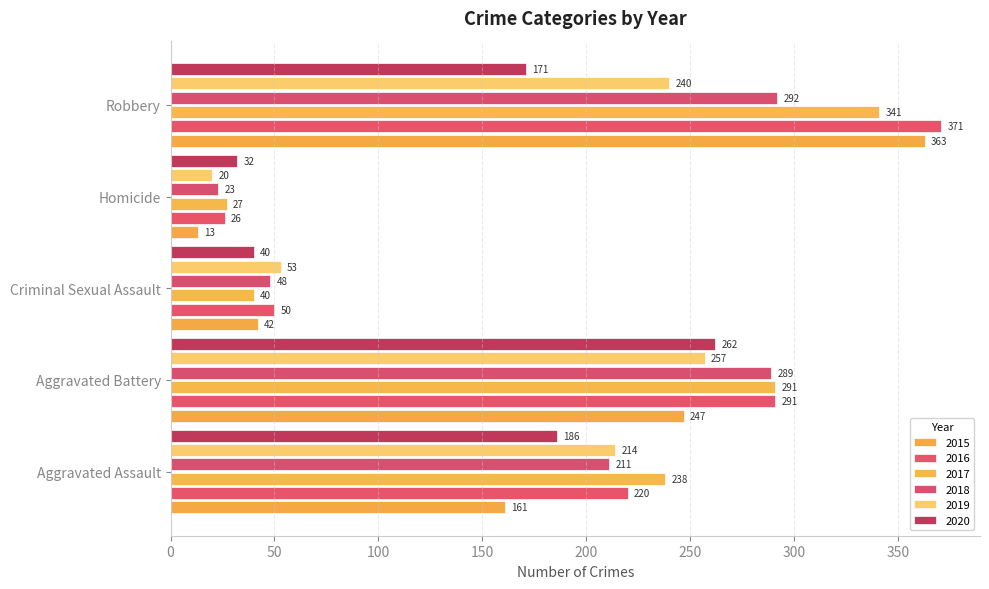

How many data points does each series have?

5